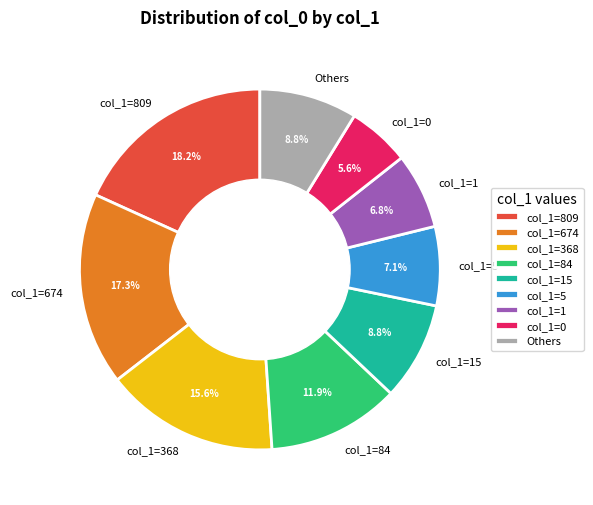

Count the number of slices in the pie.

9